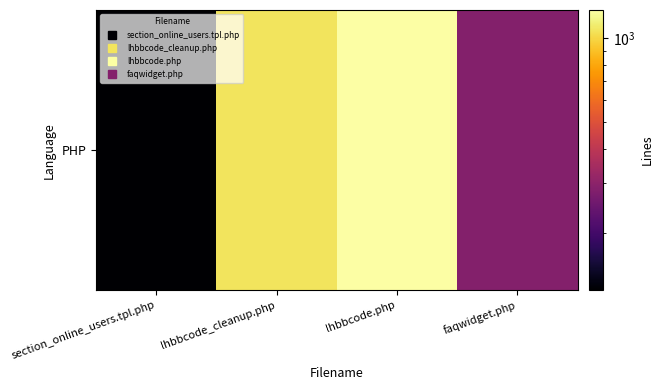

What is the sum of the values at lhbbcode.php and lhbbcode_cleanup.php?

2325